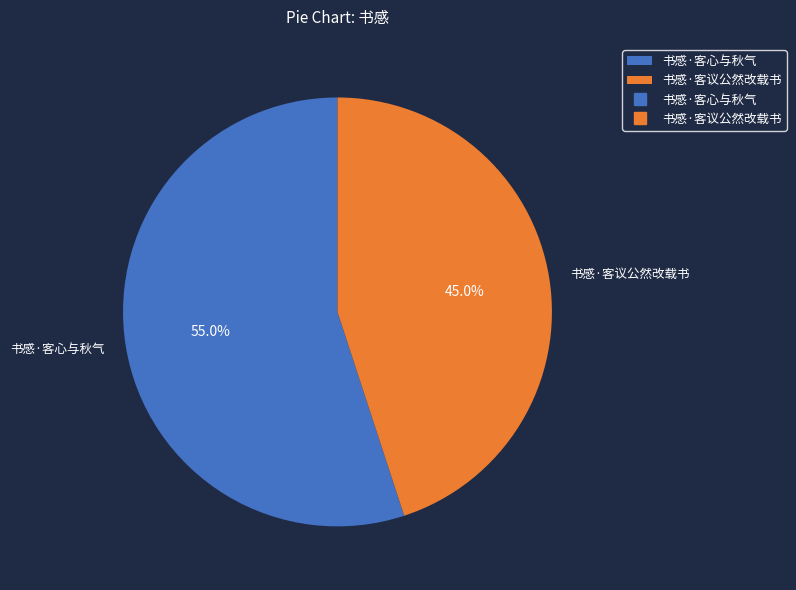

Count the number of slices in the pie.

2